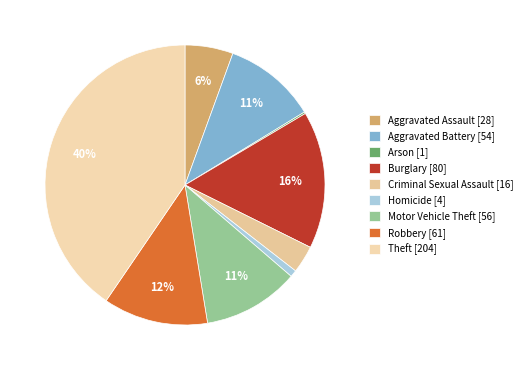

Count the number of slices in the pie.

9